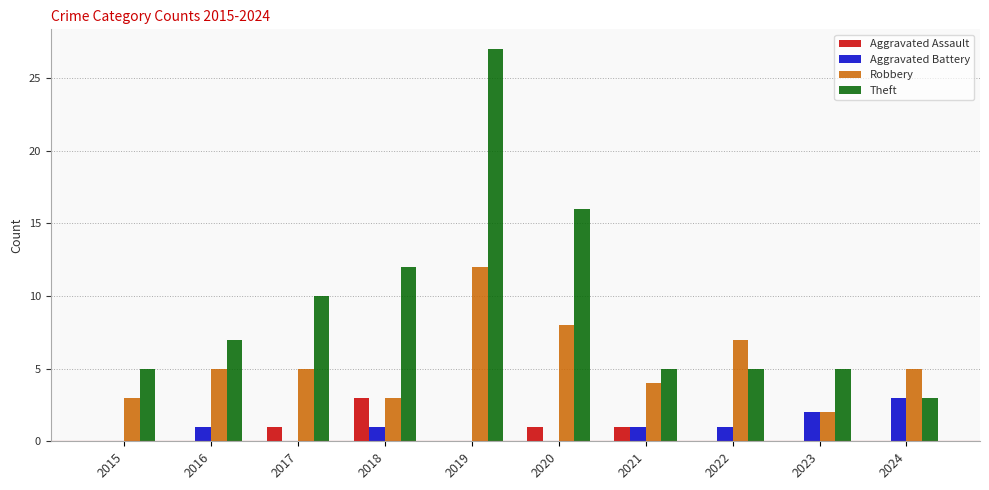

True or false: Robbery has a value of 3 at 2018.

True